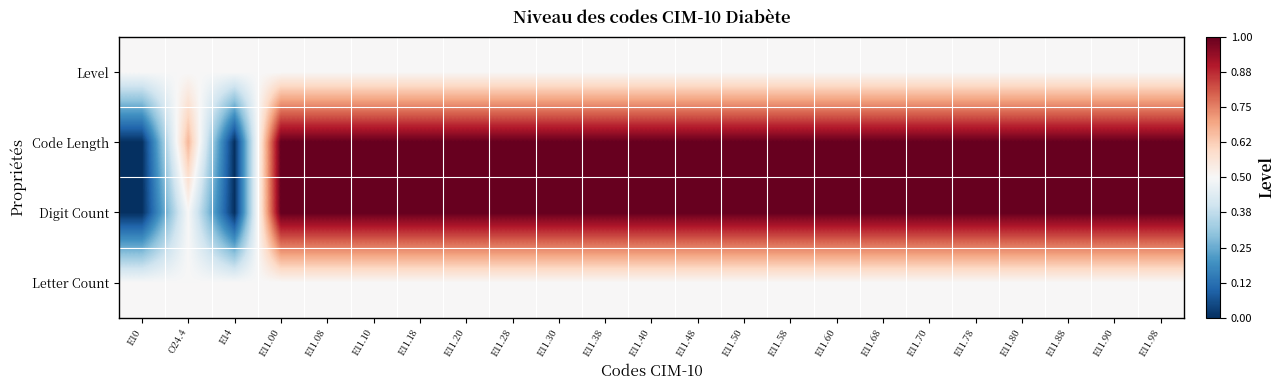

What is the difference between the highest and lowest values at E10?

0.5